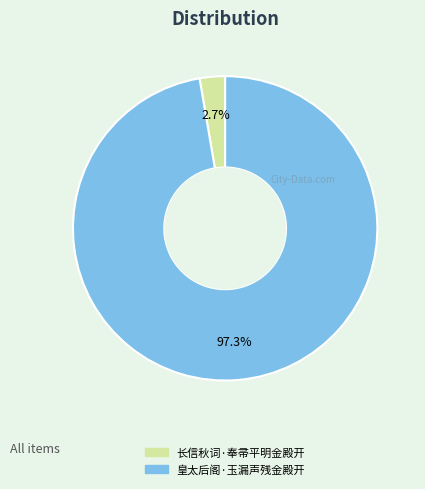

To the nearest percent, what portion does 皇太后阁·玉漏声残金殿开 represent?

97%